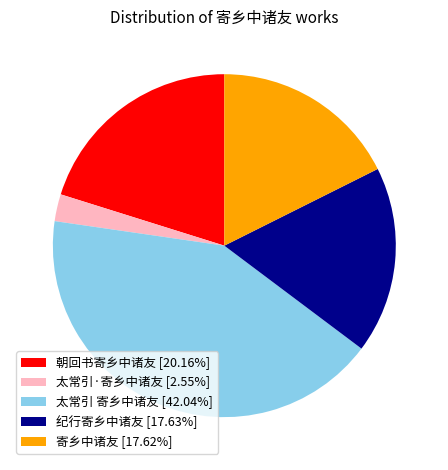

How many slices are in this pie chart?

5